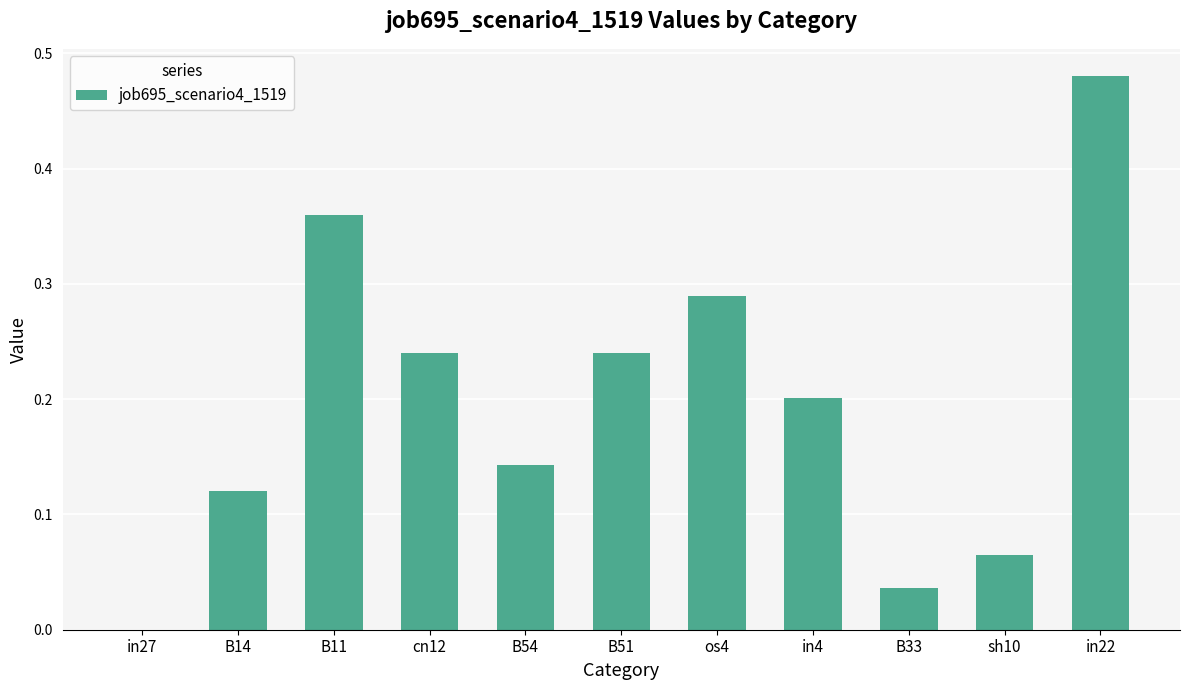

What is the change in value from B14 to B11?

+0.2